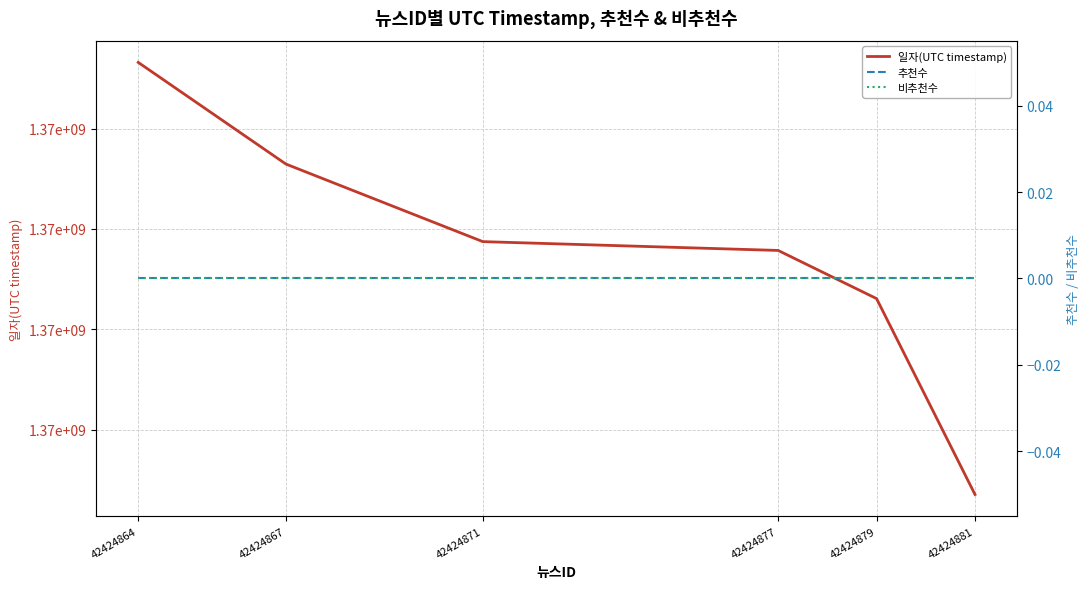

At which category is the sum across all series the highest?

42424864